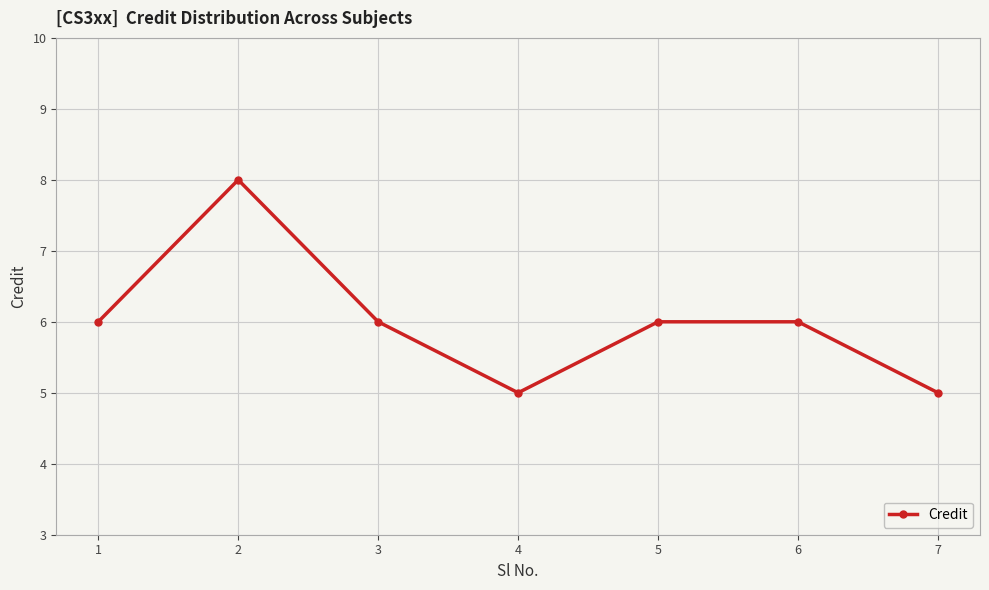

Count the values in the range 5 to 6.

6